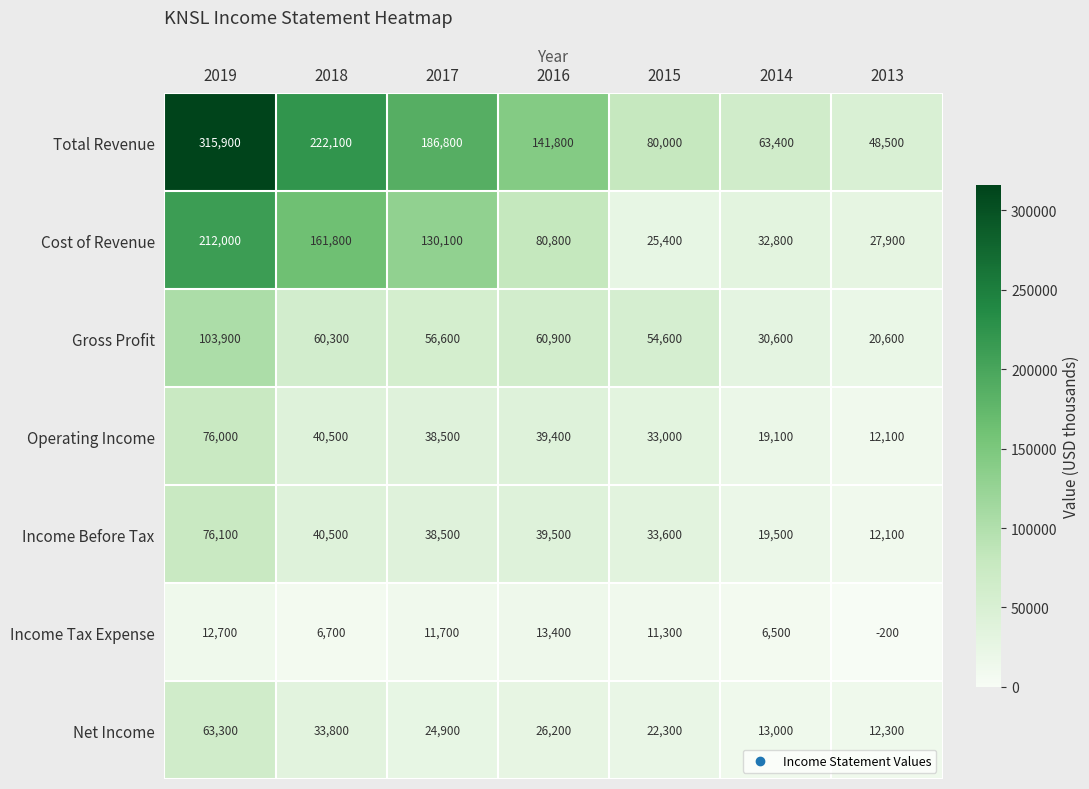

The Income Tax Expense series shows 15565 at 2017. True or false?

False